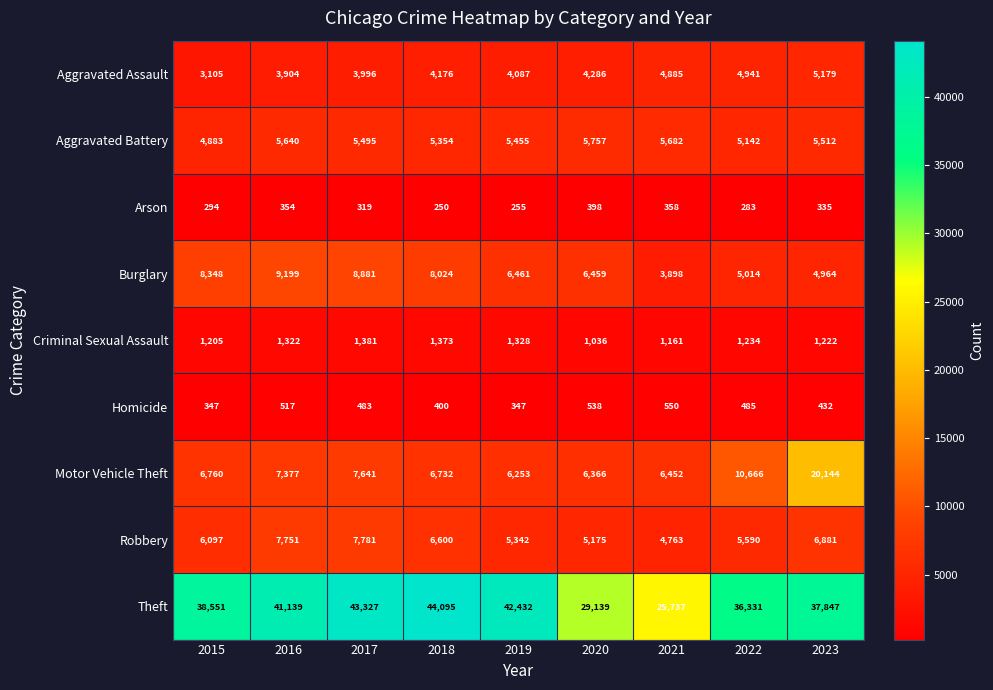

What is the sum of the Robbery values at 2023 and 2019?

12223